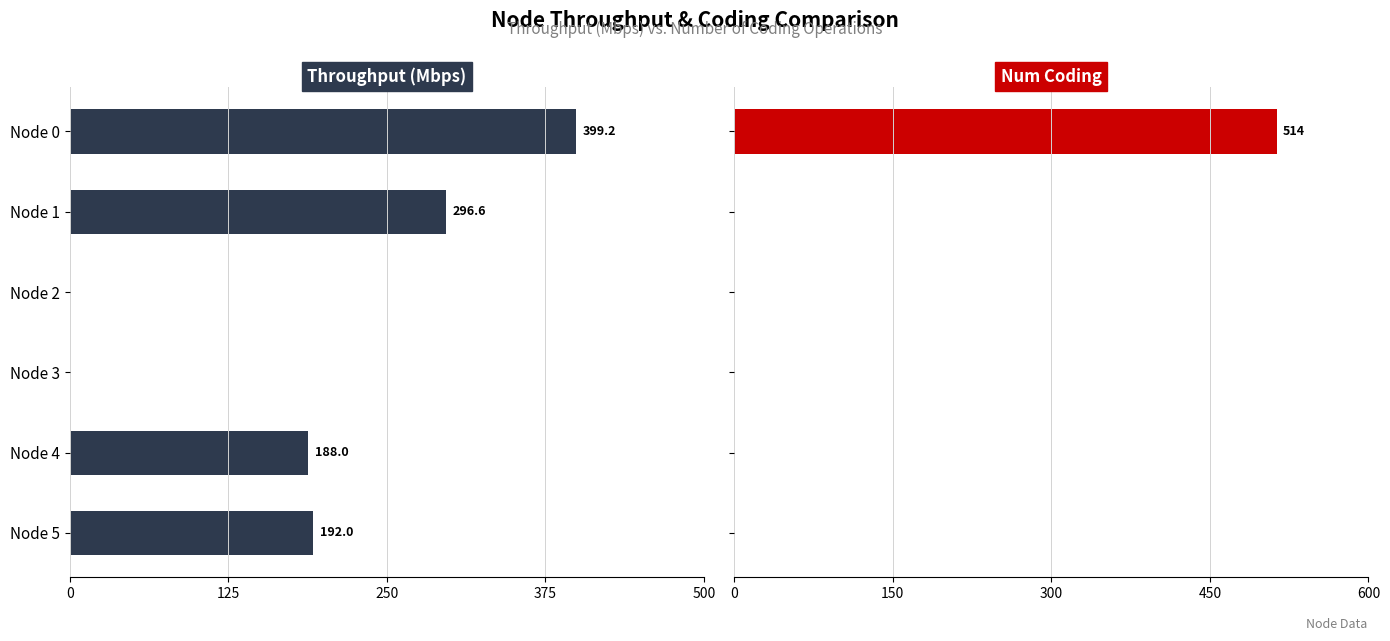

What position from the right is 125?

5